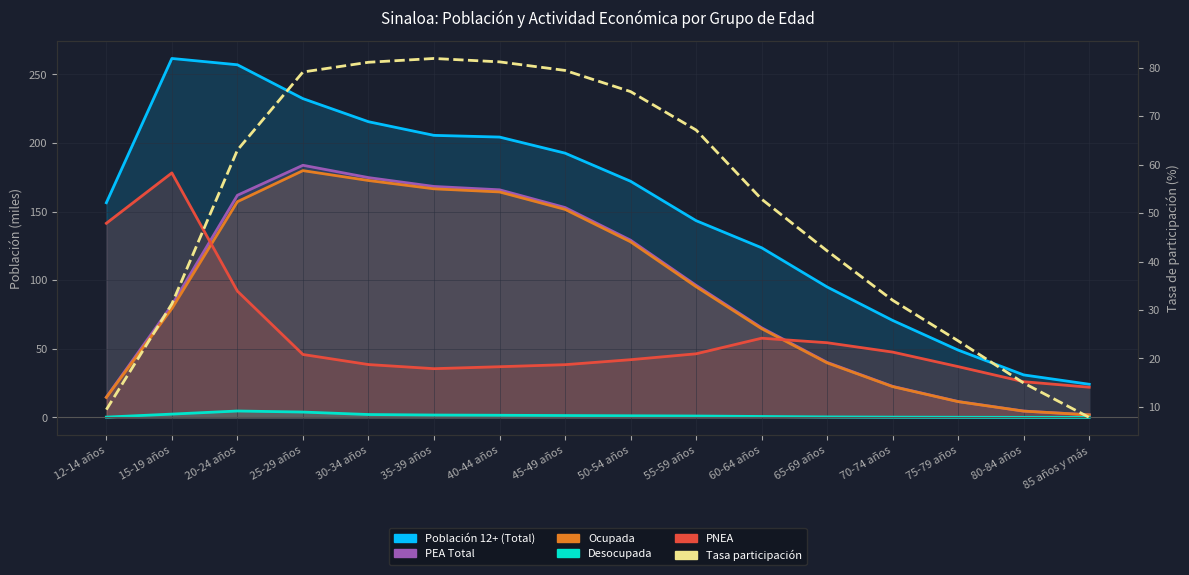

The Desocupada series shows 0.2 at 12-14 años. True or false?

True